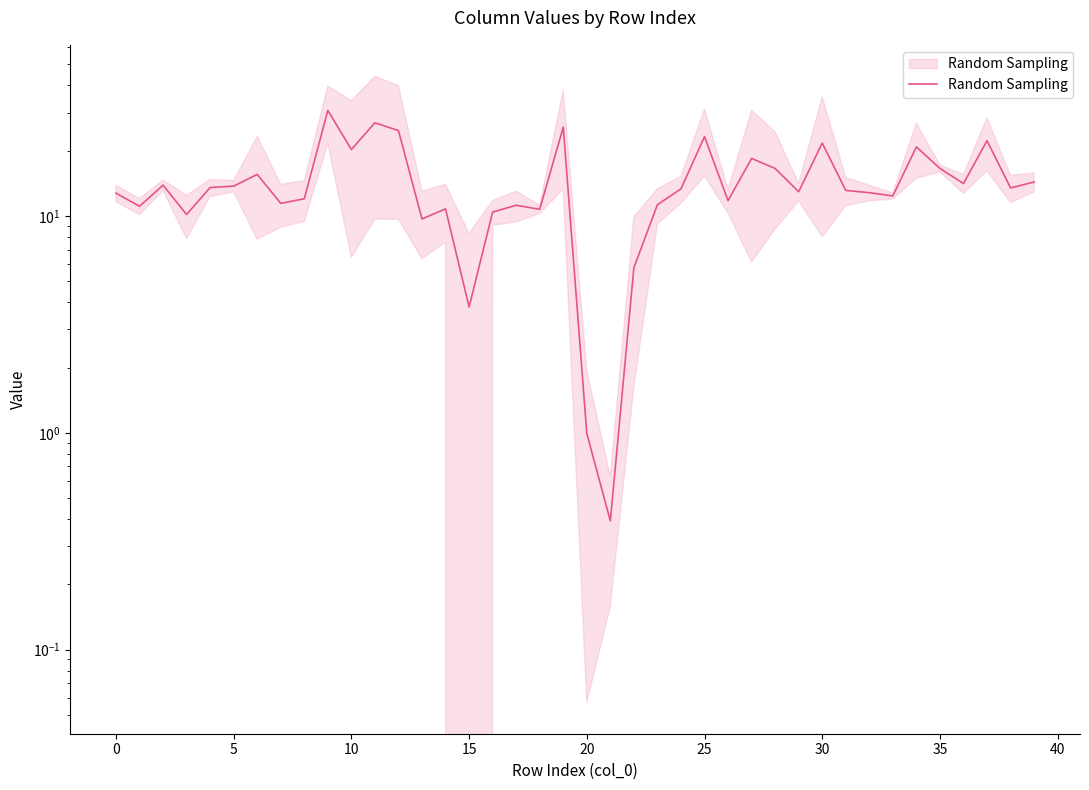

Is this an area chart (filled region under the line)?

No